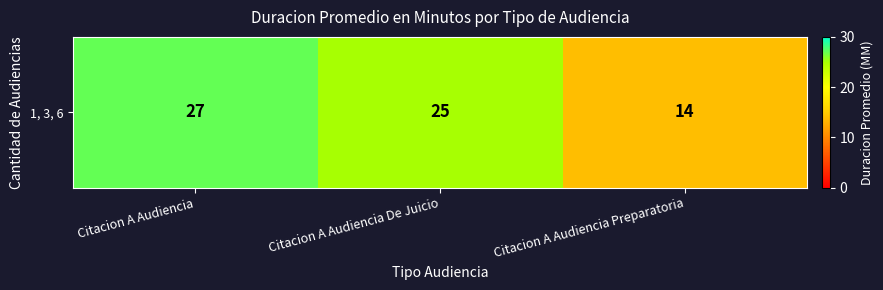

Where is the data nearest to the value 20?

Citacion A Audiencia De Juicio